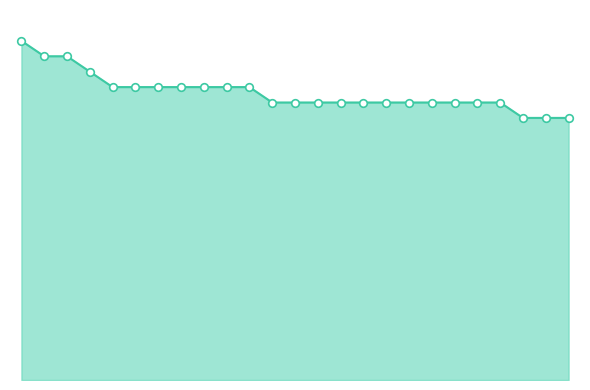

Does the chart have visible grid lines?

No